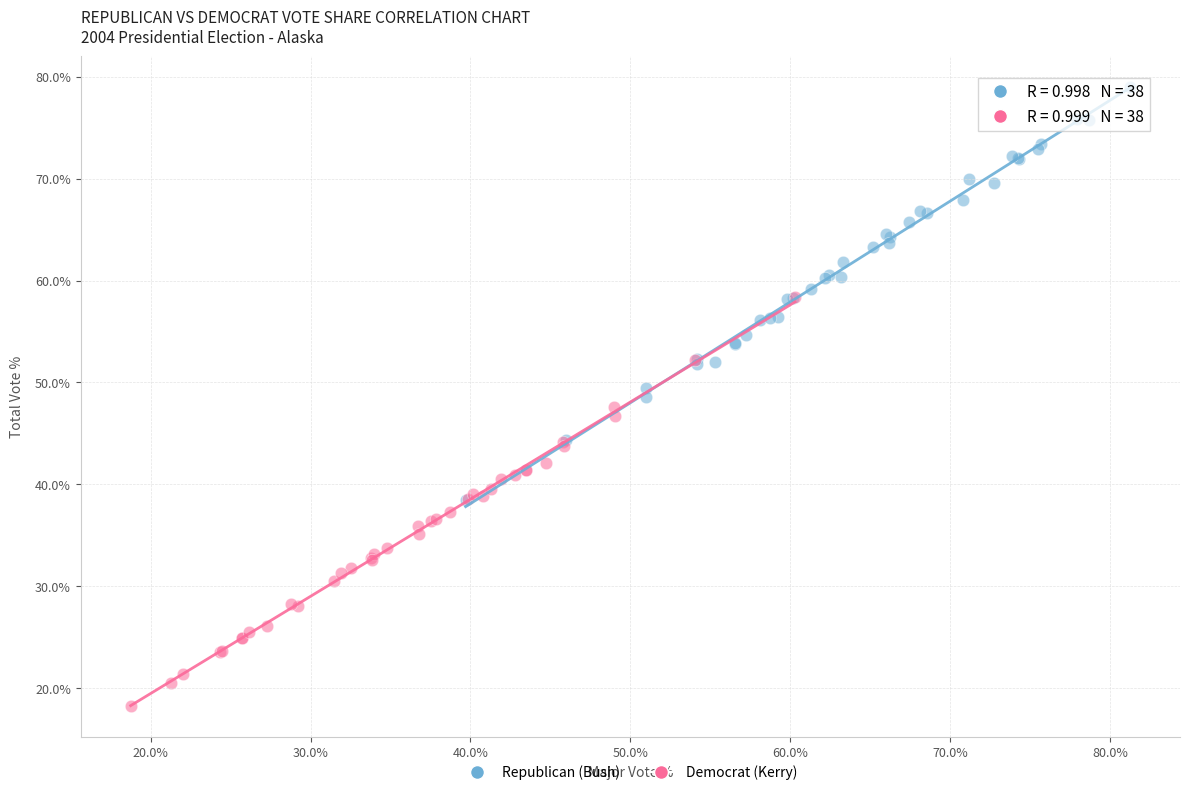

Which series reaches the minimum Y coordinate?

Democrat (Kerry)